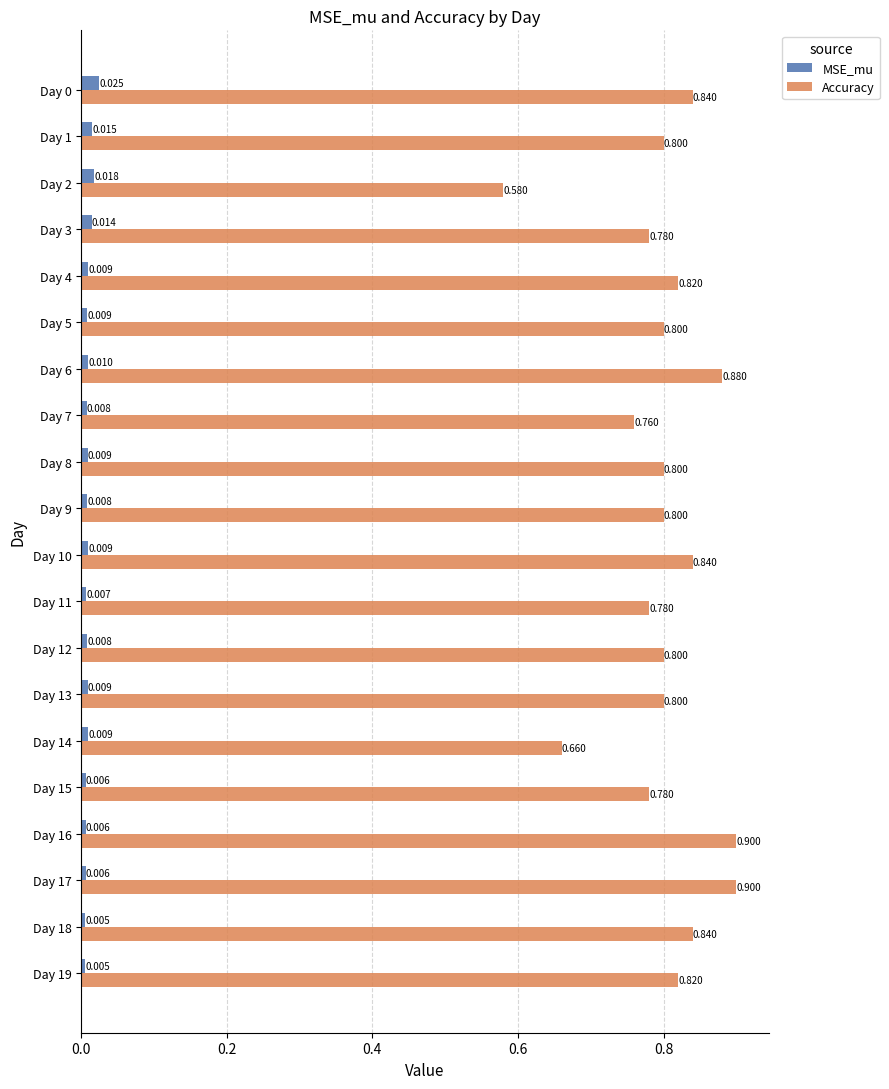

Rank the series by their maximum value, from highest to lowest.

Accuracy, MSE_mu